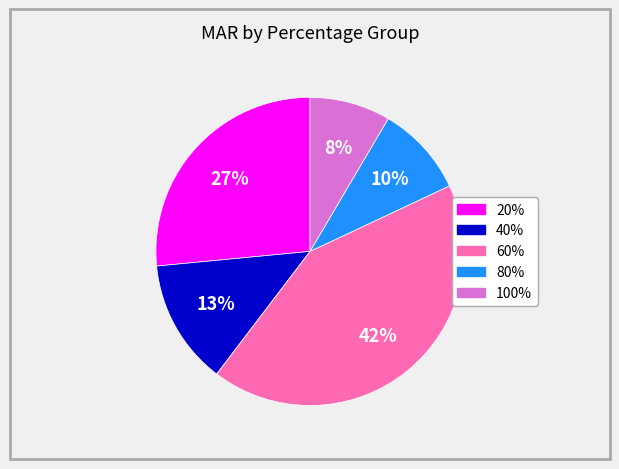

How many slices are in this pie chart?

5